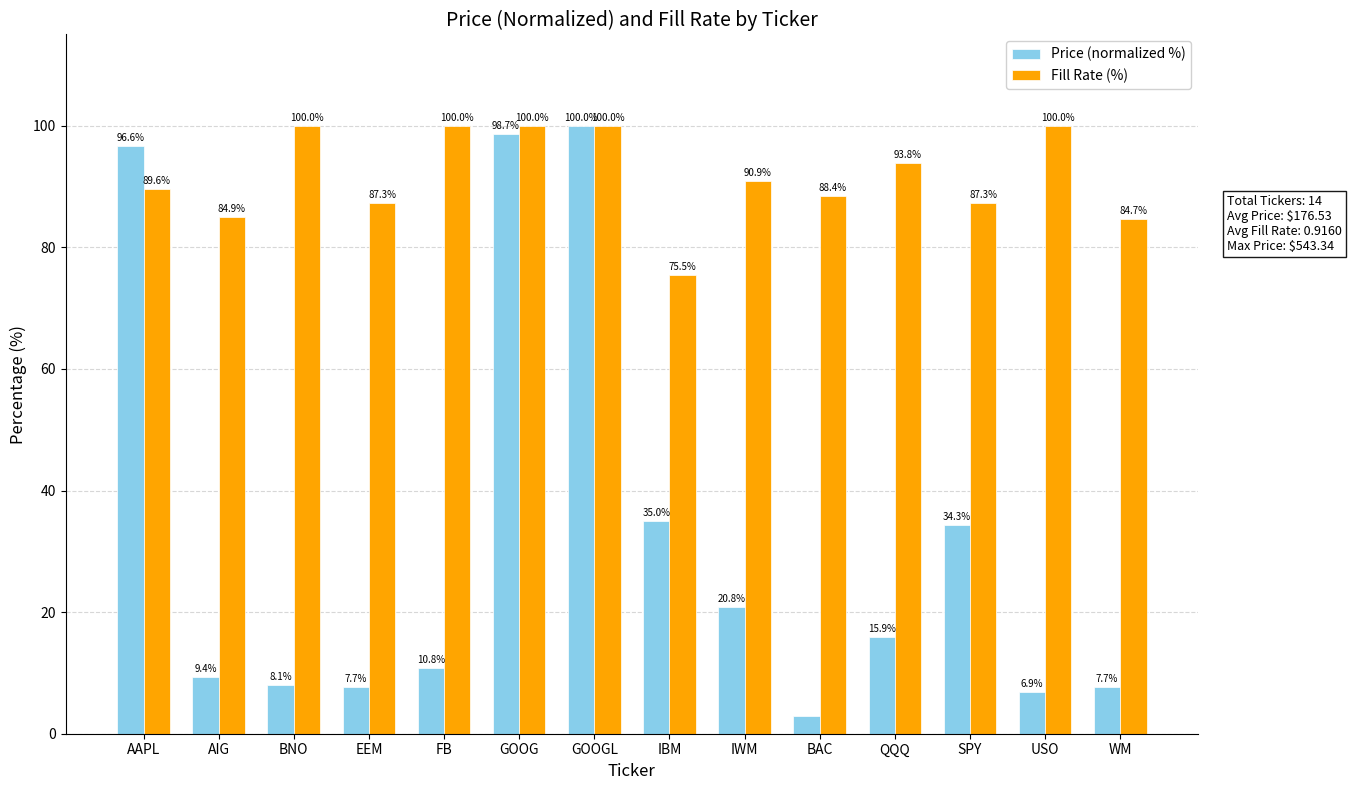

How many data points does each series have?

14